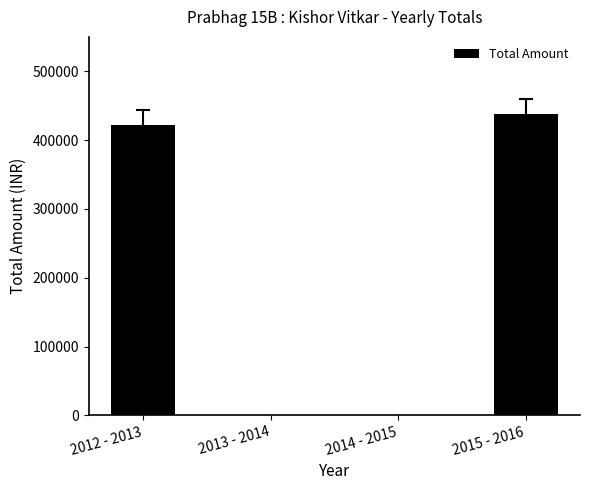

Count the number of categories in the chart.

4